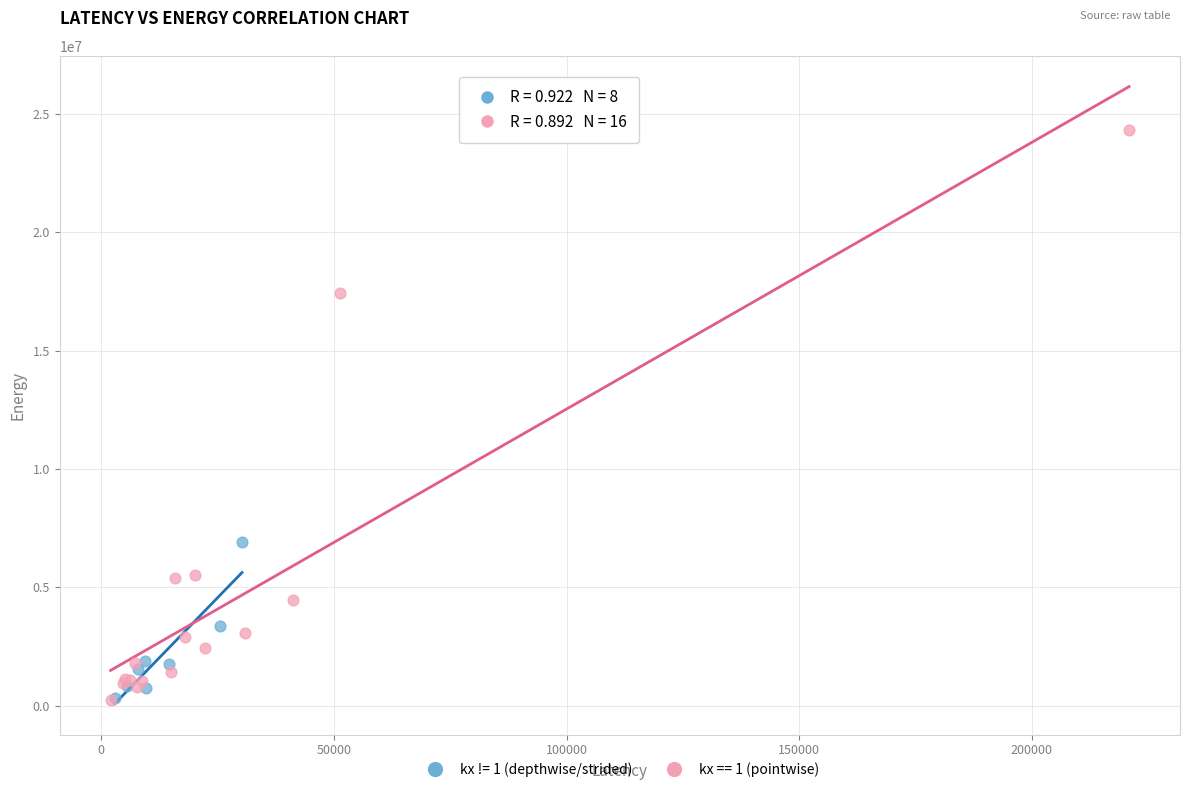

Which series reaches the maximum Y coordinate?

kx == 1 (pointwise)